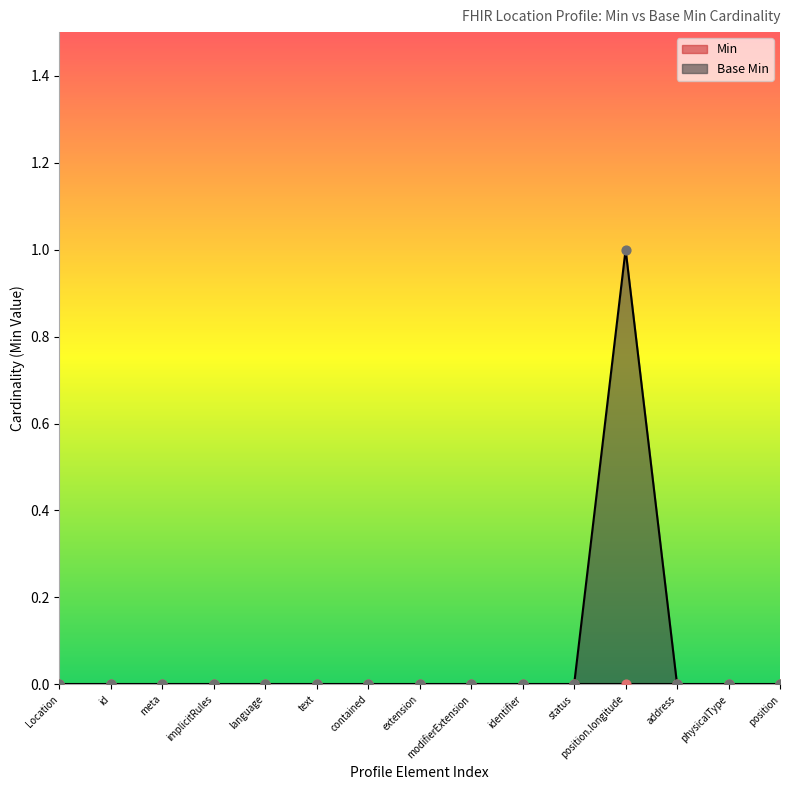

The value of Base Min at extension is 0. True or false?

True